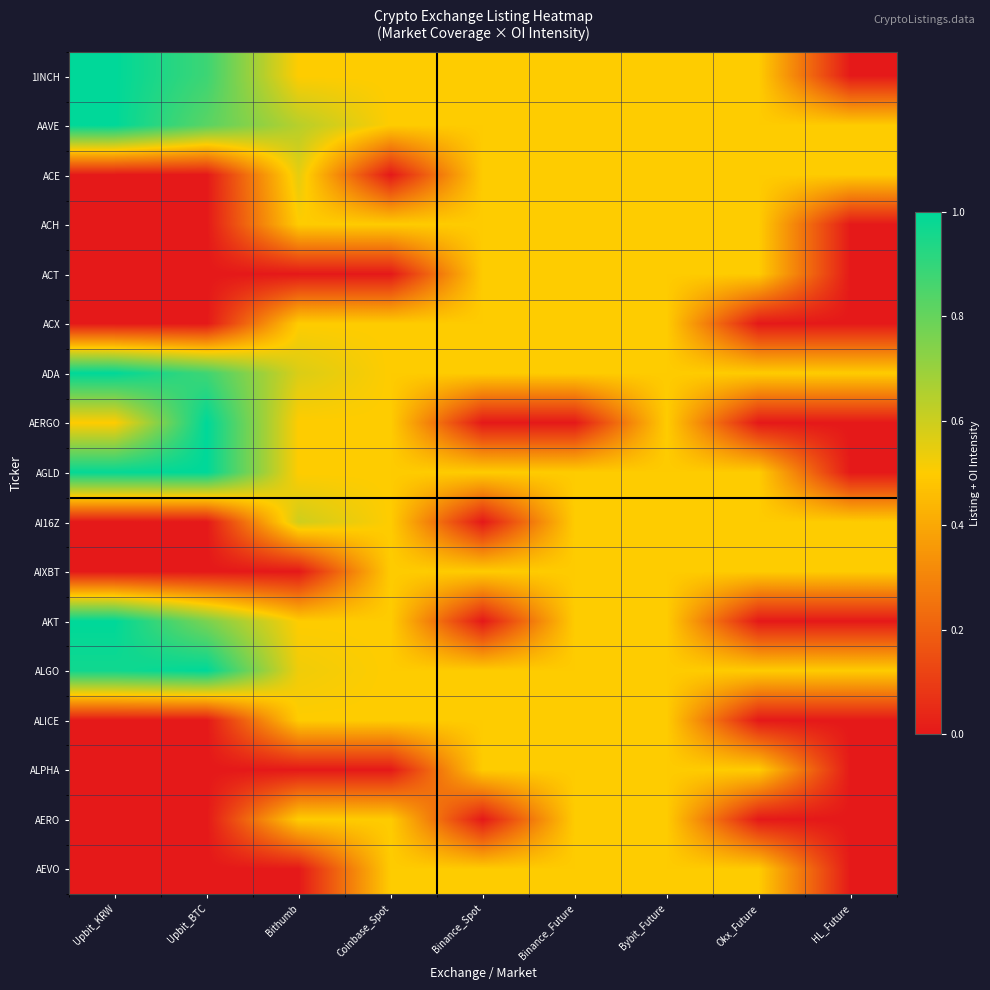

Reading right to left, list all the values displayed in this chart.

1INCH: HL_Future=0.0	Okx_Future=0.5	Bybit_Future=0.5	Binance_Future=0.5	Binance_Spot=0.5	Coinbase_Spot=0.5	Bithumb=0.5	Upbit_BTC=0.9	Upbit_KRW=1.0
AAVE: HL_Future=0.5	Okx_Future=0.5	Bybit_Future=0.5	Binance_Future=0.5	Binance_Spot=0.5	Coinbase_Spot=0.5	Bithumb=0.6	Upbit_BTC=0.8	Upbit_KRW=1.0
ACE: HL_Future=0.5	Okx_Future=0.5	Bybit_Future=0.5	Binance_Future=0.5	Binance_Spot=0.5	Coinbase_Spot=0.0	Bithumb=0.6	Upbit_BTC=0.0	Upbit_KRW=0.0
ACH: HL_Future=0.0	Okx_Future=0.5	Bybit_Future=0.5	Binance_Future=0.5	Binance_Spot=0.5	Coinbase_Spot=0.5	Bithumb=0.5	Upbit_BTC=0.0	Upbit_KRW=0.0
ACT: HL_Future=0.0	Okx_Future=0.5	Bybit_Future=0.5	Binance_Future=0.5	Binance_Spot=0.5	Coinbase_Spot=0.0	Bithumb=0.0	Upbit_BTC=0.0	Upbit_KRW=0.0
ACX: HL_Future=0.0	Okx_Future=0.0	Bybit_Future=0.5	Binance_Future=0.5	Binance_Spot=0.5	Coinbase_Spot=0.5	Bithumb=0.5	Upbit_BTC=0.0	Upbit_KRW=0.0
ADA: HL_Future=0.5	Okx_Future=0.5	Bybit_Future=0.5	Binance_Future=0.5	Binance_Spot=0.5	Coinbase_Spot=0.5	Bithumb=0.6	Upbit_BTC=0.9	Upbit_KRW=1.0
AERGO: HL_Future=0.0	Okx_Future=0.0	Bybit_Future=0.5	Binance_Future=0.0	Binance_Spot=0.0	Coinbase_Spot=0.5	Bithumb=0.5	Upbit_BTC=1.0	Upbit_KRW=0.5
AGLD: HL_Future=0.0	Okx_Future=0.5	Bybit_Future=0.5	Binance_Future=0.5	Binance_Spot=0.5	Coinbase_Spot=0.5	Bithumb=0.5	Upbit_BTC=1.0	Upbit_KRW=1.0
AI16Z: HL_Future=0.5	Okx_Future=0.5	Bybit_Future=0.5	Binance_Future=0.5	Binance_Spot=0.0	Coinbase_Spot=0.5	Bithumb=0.6	Upbit_BTC=0.0	Upbit_KRW=0.0
AIXBT: HL_Future=0.5	Okx_Future=0.5	Bybit_Future=0.5	Binance_Future=0.5	Binance_Spot=0.5	Coinbase_Spot=0.5	Bithumb=0.0	Upbit_BTC=0.0	Upbit_KRW=0.0
AKT: HL_Future=0.0	Okx_Future=0.0	Bybit_Future=0.5	Binance_Future=0.5	Binance_Spot=0.0	Coinbase_Spot=0.5	Bithumb=0.5	Upbit_BTC=0.8	Upbit_KRW=1.0
ALGO: HL_Future=0.5	Okx_Future=0.5	Bybit_Future=0.5	Binance_Future=0.5	Binance_Spot=0.5	Coinbase_Spot=0.5	Bithumb=0.5	Upbit_BTC=1.0	Upbit_KRW=1.0
ALICE: HL_Future=0.0	Okx_Future=0.0	Bybit_Future=0.5	Binance_Future=0.5	Binance_Spot=0.5	Coinbase_Spot=0.5	Bithumb=0.5	Upbit_BTC=0.0	Upbit_KRW=0.0
ALPHA: HL_Future=0.0	Okx_Future=0.5	Bybit_Future=0.5	Binance_Future=0.5	Binance_Spot=0.5	Coinbase_Spot=0.0	Bithumb=0.0	Upbit_BTC=0.0	Upbit_KRW=0.0
AERO: HL_Future=0.0	Okx_Future=0.0	Bybit_Future=0.5	Binance_Future=0.5	Binance_Spot=0.0	Coinbase_Spot=0.5	Bithumb=0.5	Upbit_BTC=0.0	Upbit_KRW=0.0
AEVO: HL_Future=0.0	Okx_Future=0.5	Bybit_Future=0.5	Binance_Future=0.5	Binance_Spot=0.5	Coinbase_Spot=0.5	Bithumb=0.0	Upbit_BTC=0.0	Upbit_KRW=0.0